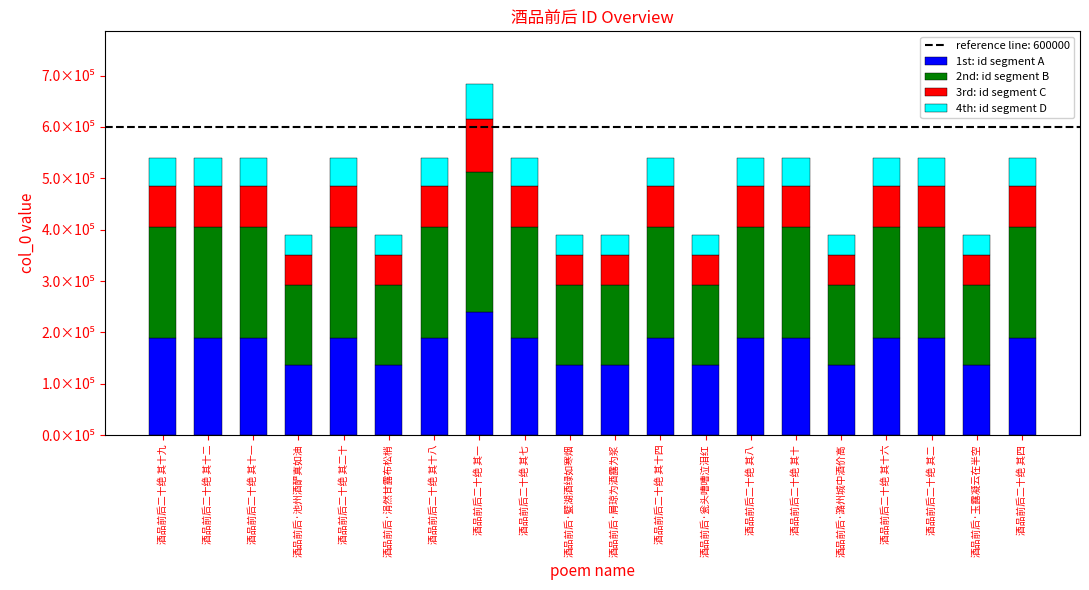

At 酒品前后二十绝 其十四, list the series in order from smallest to largest.

4th: id segment D, 3rd: id segment C, 1st: id segment A, 2nd: id segment B